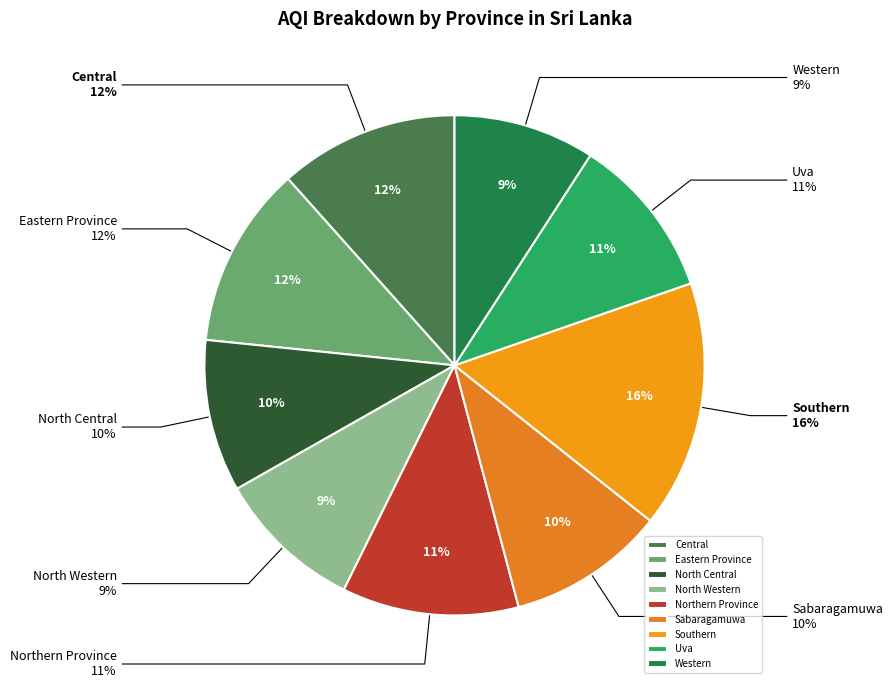

Does any single category account for the majority?

No